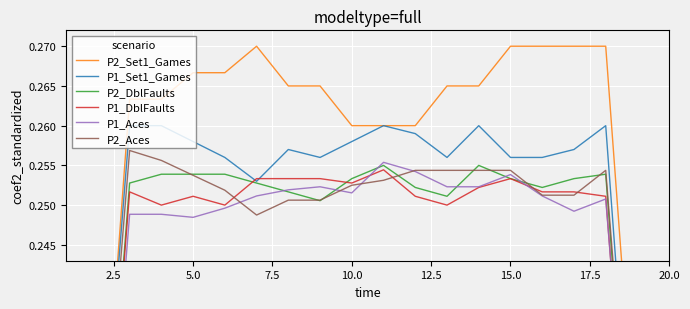

True or false: P2_Aces has more than 0 points higher than both neighbors.

True